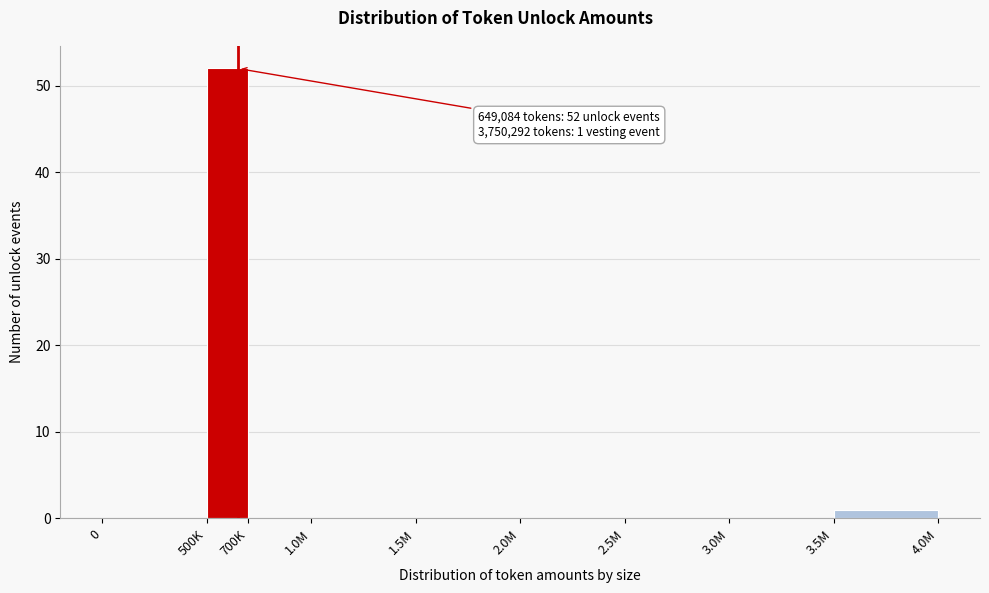

Reading left to right, list all the values displayed in this chart.

0=0	500K=52	700K=0	1.0M=0	1.5M=0	2.0M=0	2.5M=0	3.0M=0	3.5M=1